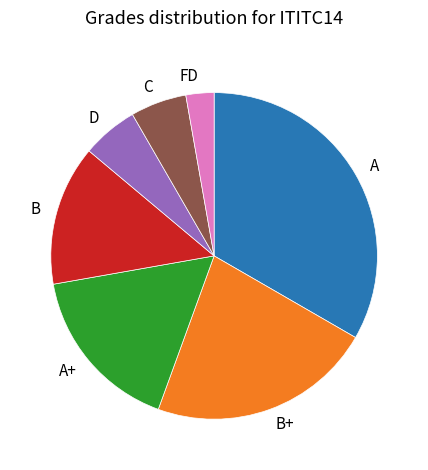

Does B represent more than half of the total?

No